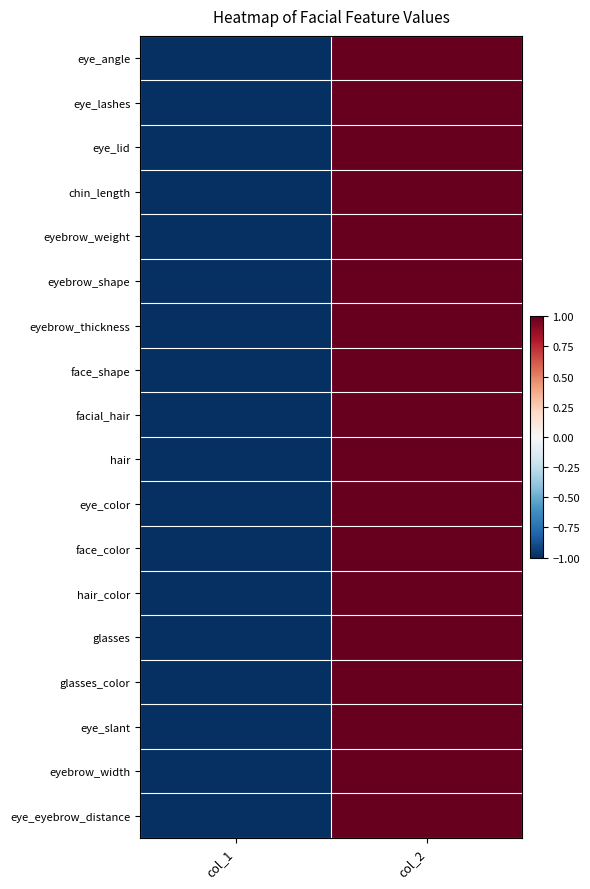

Rank the series by their maximum value, from lowest to highest.

eye_angle, eye_lashes, eye_lid, chin_length, eyebrow_weight, eyebrow_shape, eyebrow_thickness, face_shape, facial_hair, hair, eye_color, face_color, hair_color, glasses, glasses_color, eye_slant, eyebrow_width, eye_eyebrow_distance